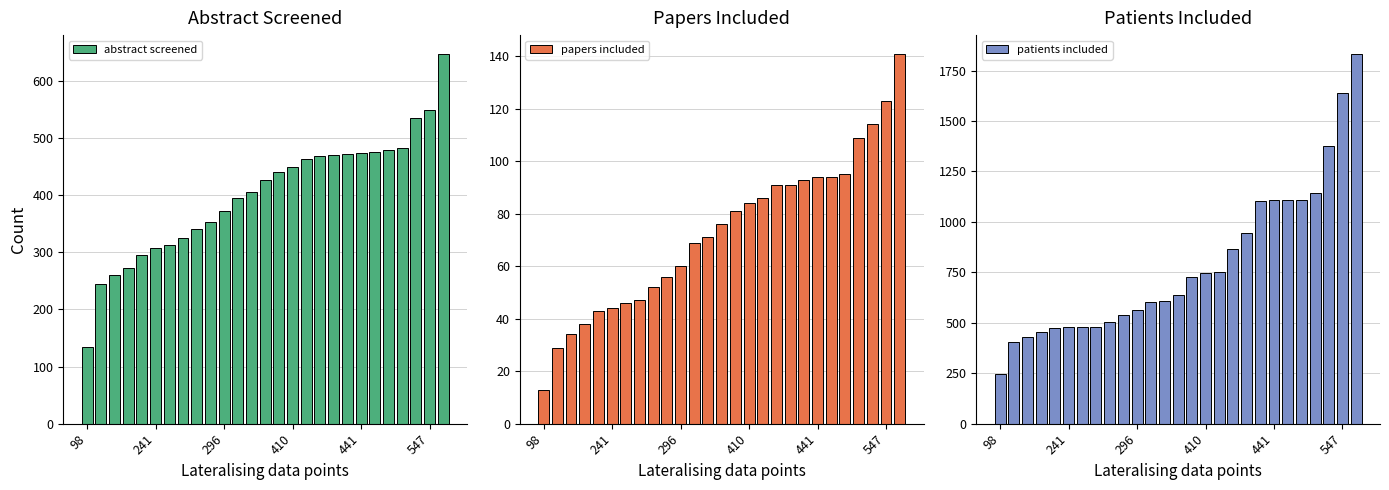

At which category is the sum across all series the highest?

26